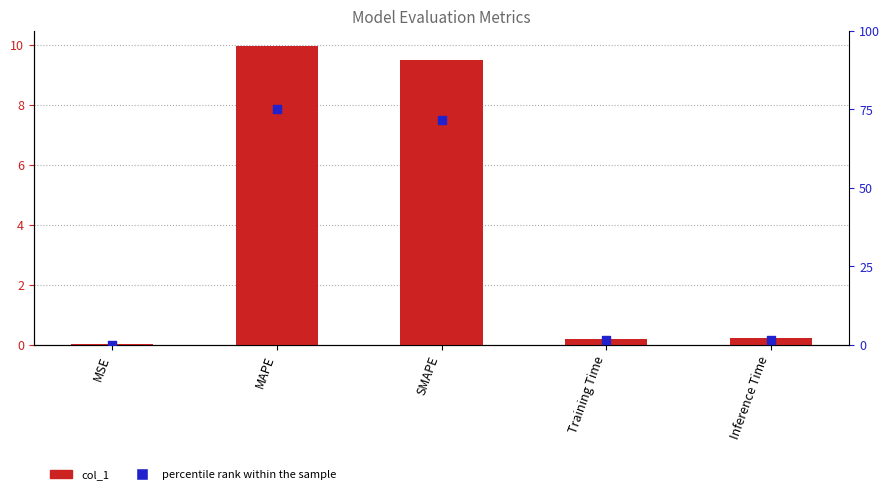

At how many categories does at least one series exceed 24?

2